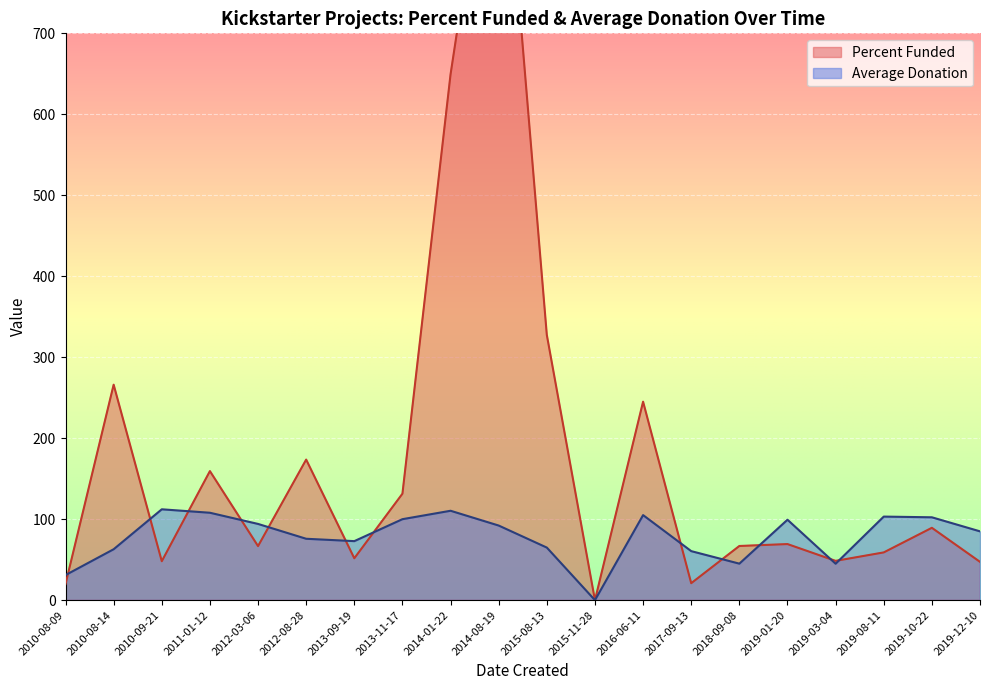

Is it true that Average Donation equals 175.4 at 2019-10-22?

False